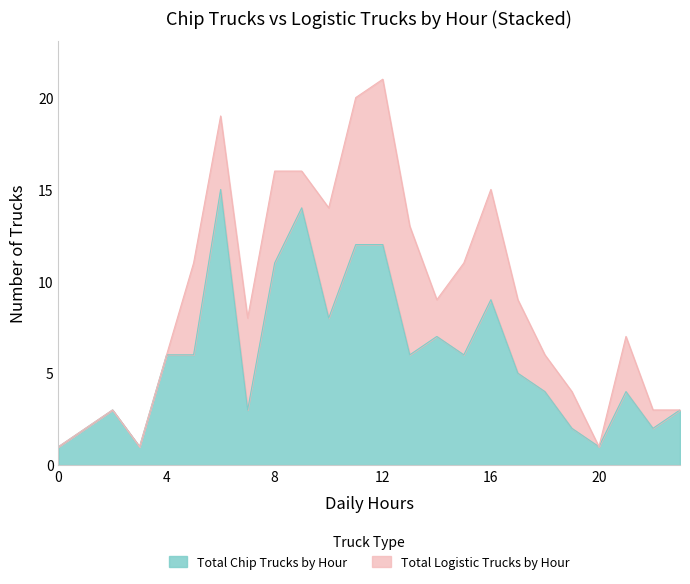

What is the value of the 10th point from the left?

14